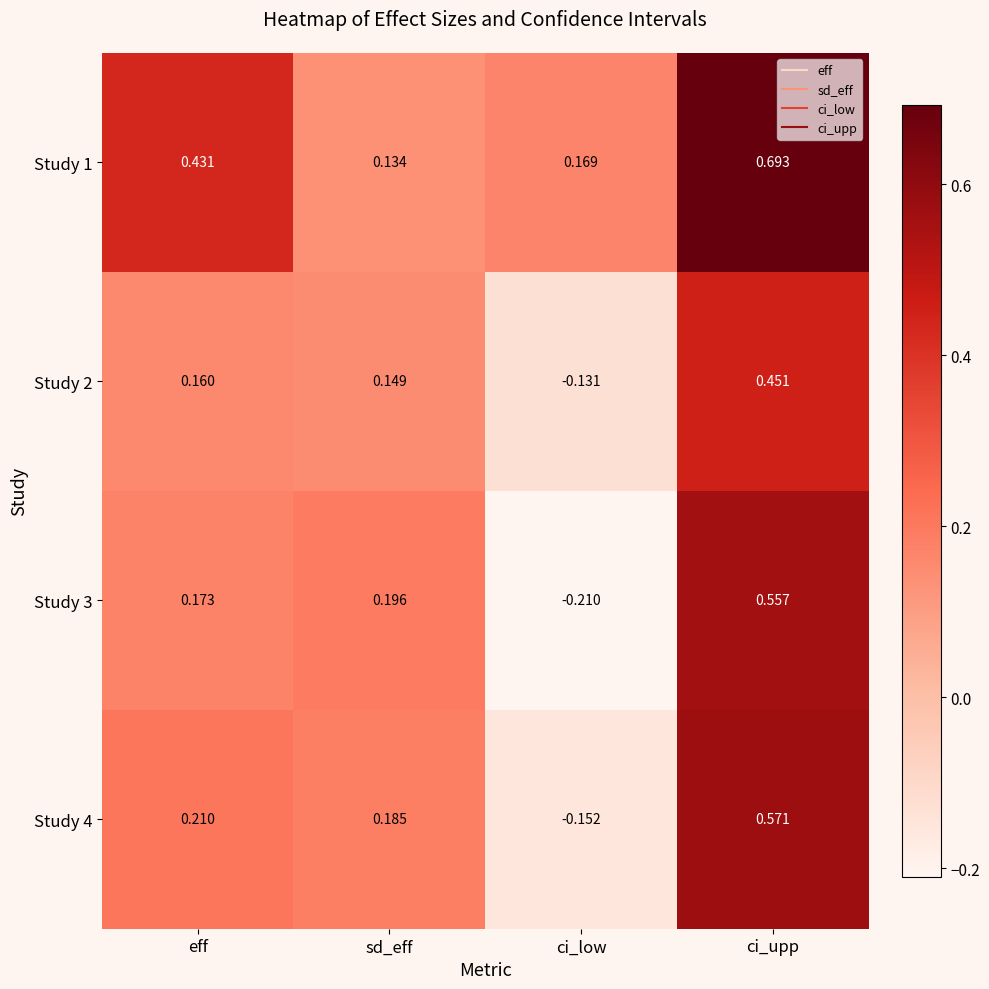

At eff, list the series in order from smallest to largest.

Study 2, Study 3, Study 4, Study 1